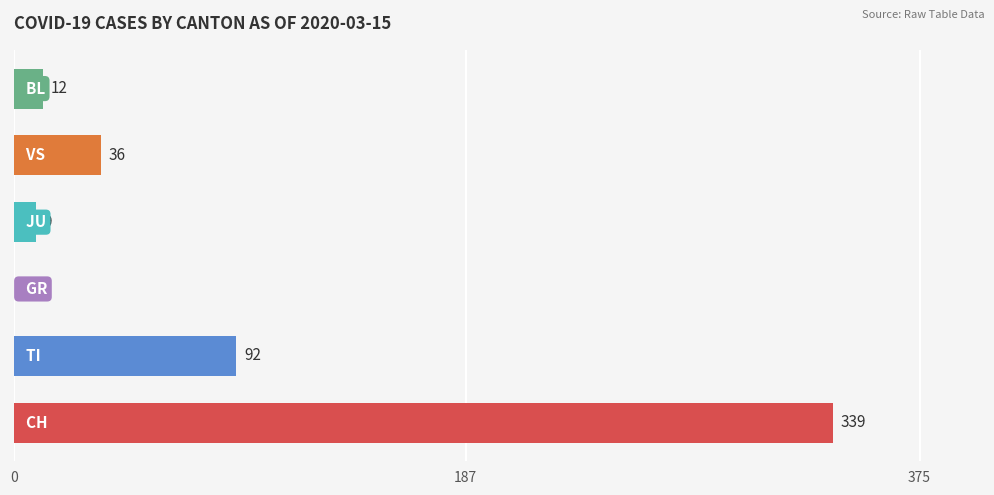

What is the sum of all values?

488